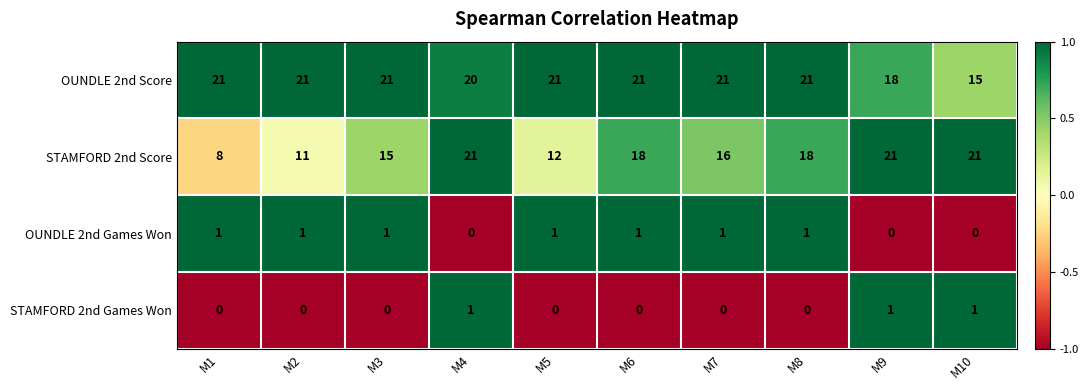

Which series has the largest total across all categories?

OUNDLE 2nd Score